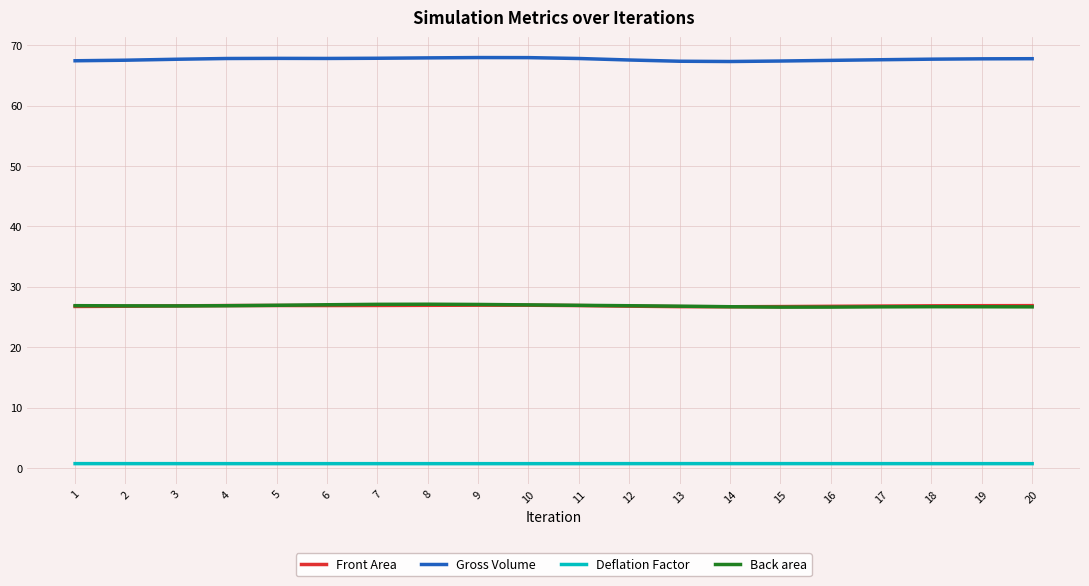

What is the greatest value displayed?

68.0